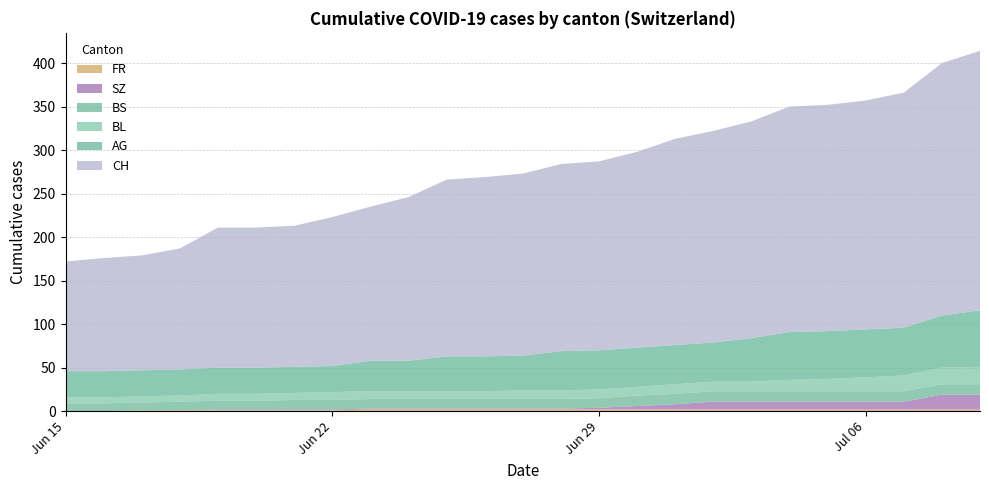

True or false: BS and AG cross at least once.

False